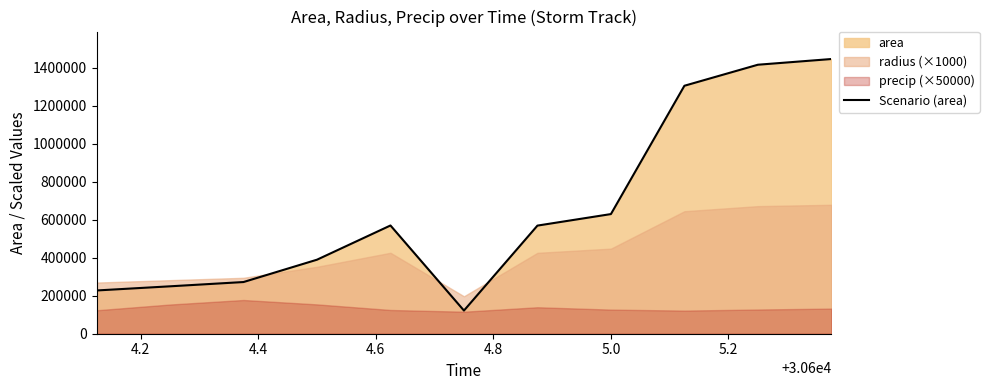

What is the highest value of the Scenario (area) series?

1445000